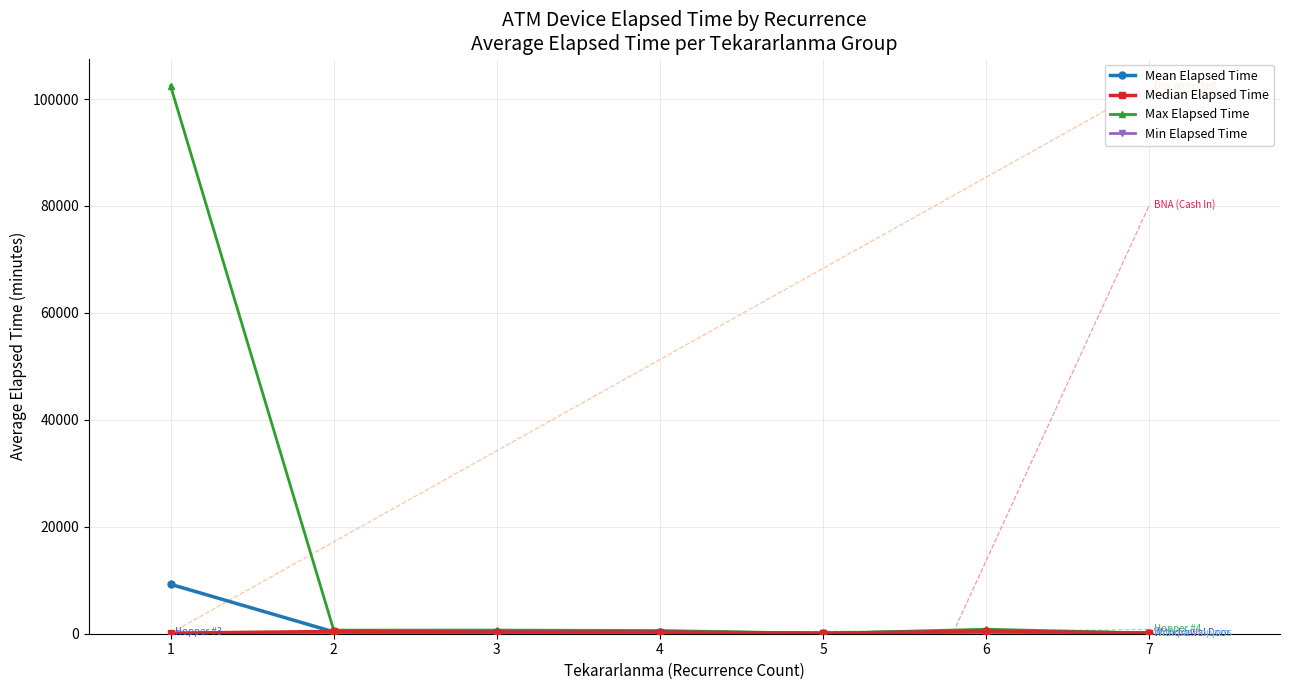

Reading left to right, transcribe all the data shown in this chart.

Mean Elapsed Time: 1=9248.0	2=342.1	3=338.3	4=325.0	5=80.0	6=470.0	7=115.0
Median Elapsed Time: 1=105.0	2=430.0	3=315.0	4=310.0	5=80.0	6=470.0	7=115.0
Max Elapsed Time: 1=102455.0	2=670.0	3=680.0	4=600.0	5=80.0	6=840.0	7=115.0
Min Elapsed Time: 1=5.0	2=20.0	3=20.0	4=80.0	5=80.0	6=100.0	7=115.0